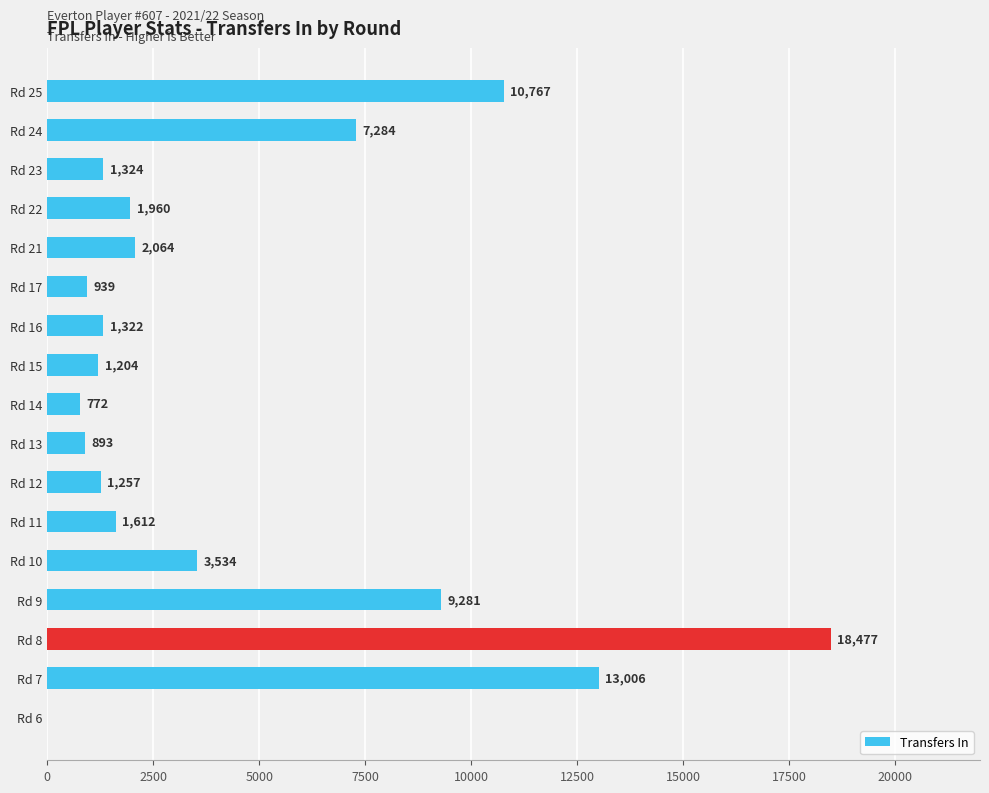

What is the sum of the values at Rd 22 and Rd 17?

2899